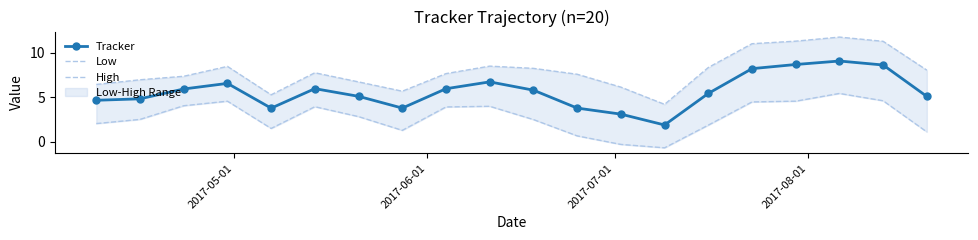

What is the minimum value for Tracker?

1.9